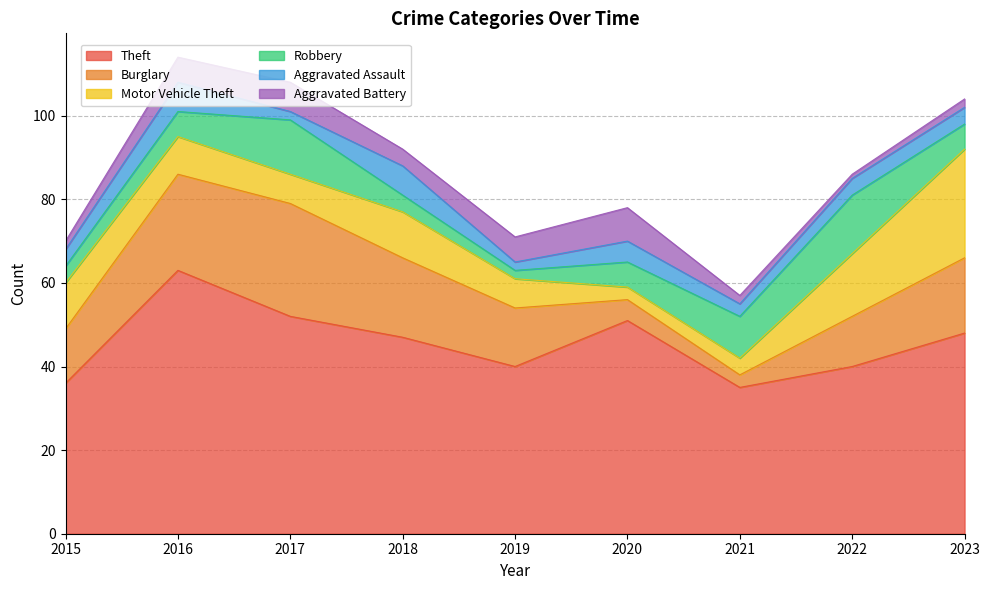

What is the difference between the maximum and minimum values in the Burglary series?

24